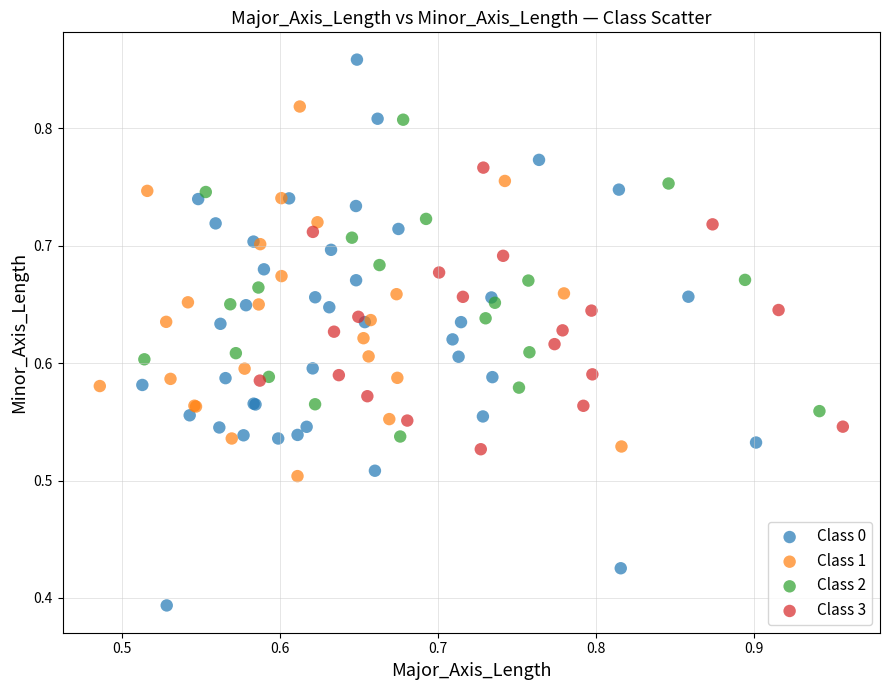

Which series has the largest Y range (max minus min)?

Class 0